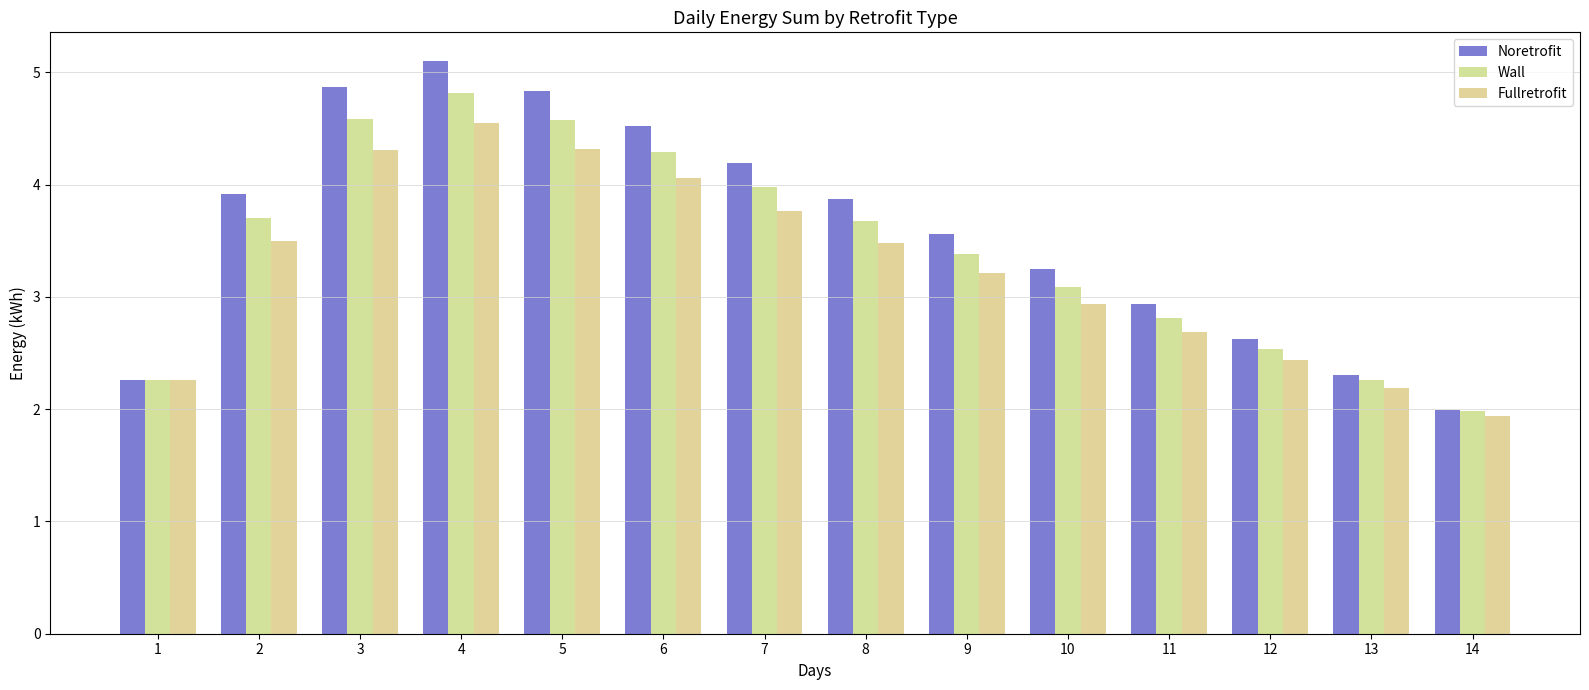

What is the sum of the Wall values at 5 and 14?

6.6